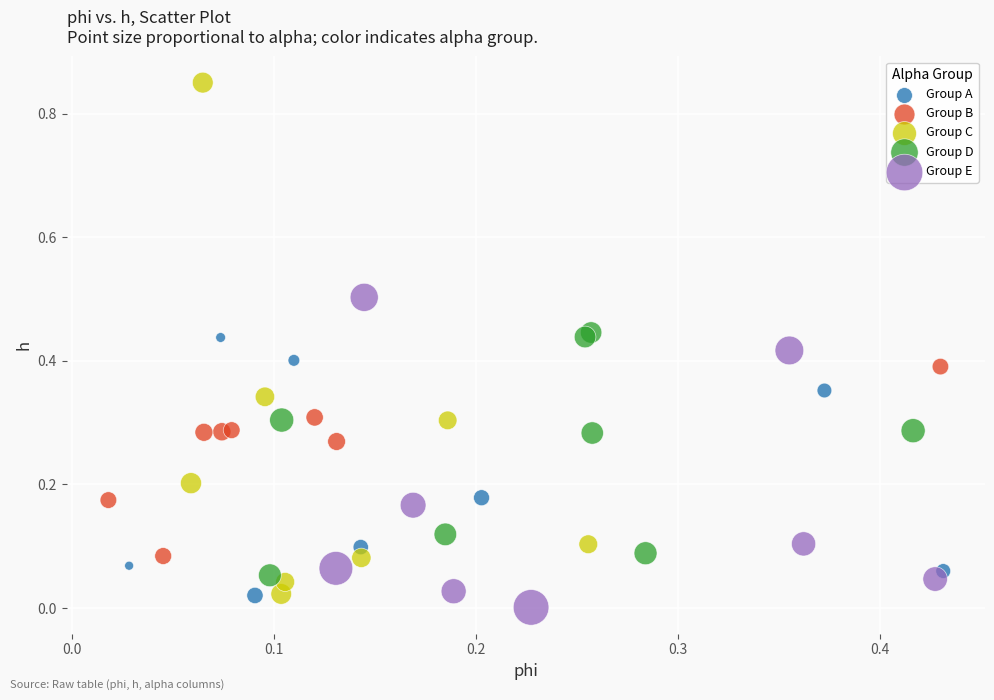

What are all the series names shown in the legend?

Group A, Group B, Group C, Group D, Group E